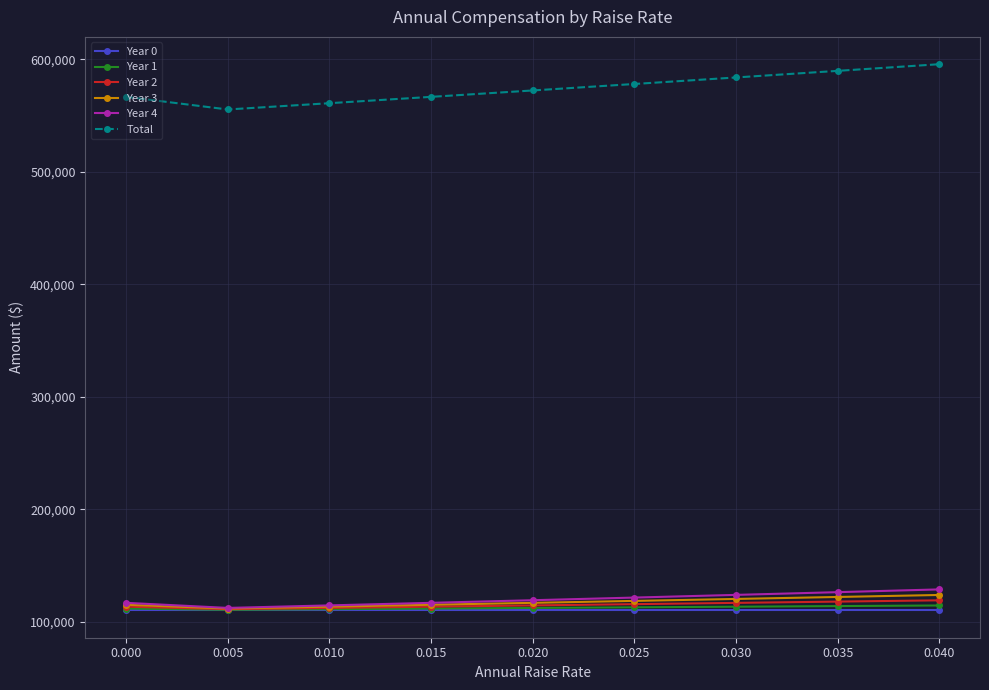

What is the minimum value for Year 0?

110000.0